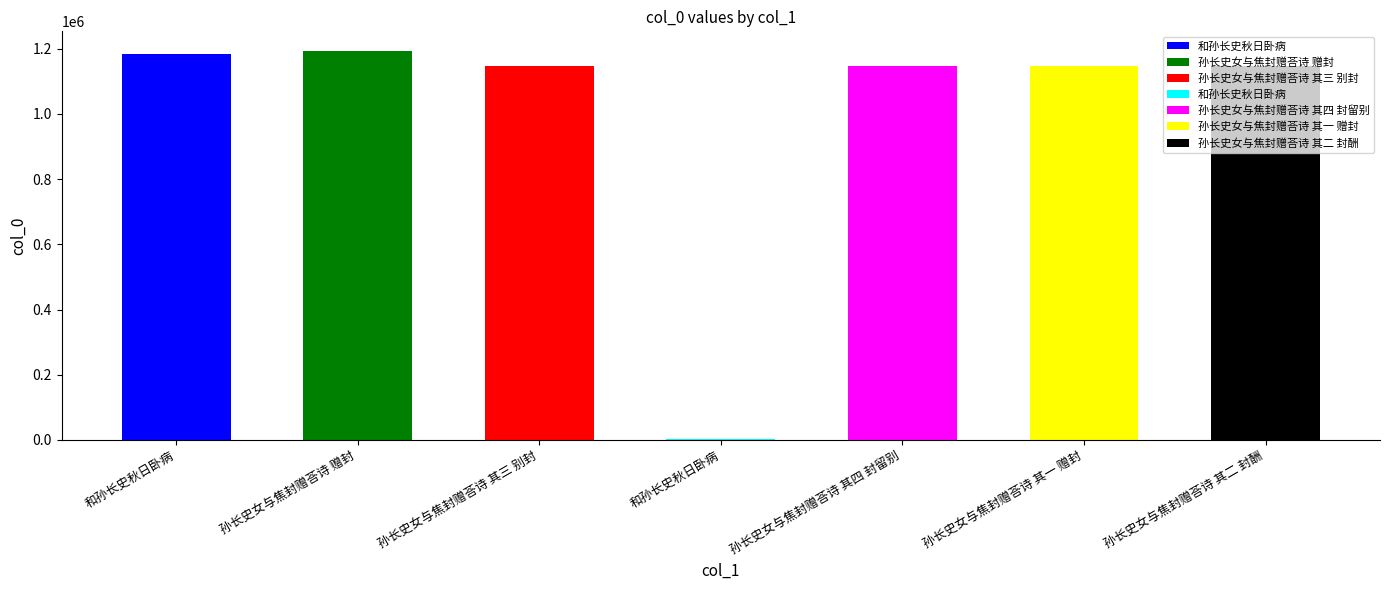

At which label does the data first exceed 1148192?

和孙长史秋日卧病